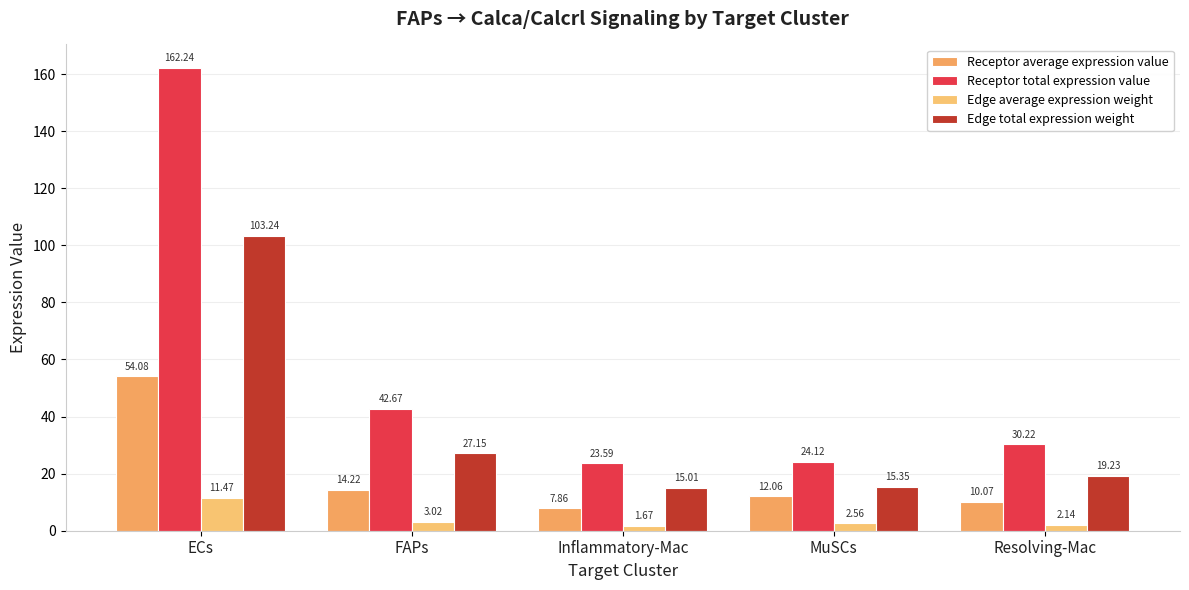

At which category is the sum across all series the highest?

ECs